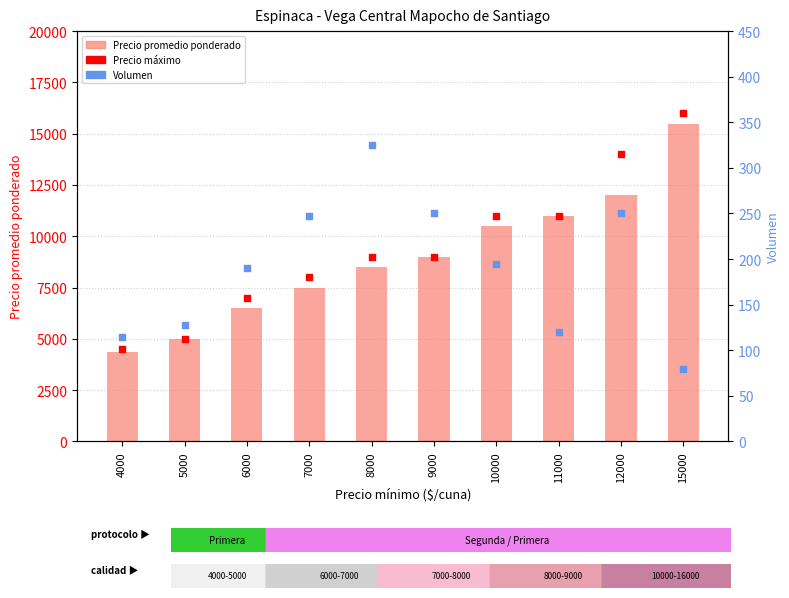

Which series has the widest spread of Y values?

Precio máximo